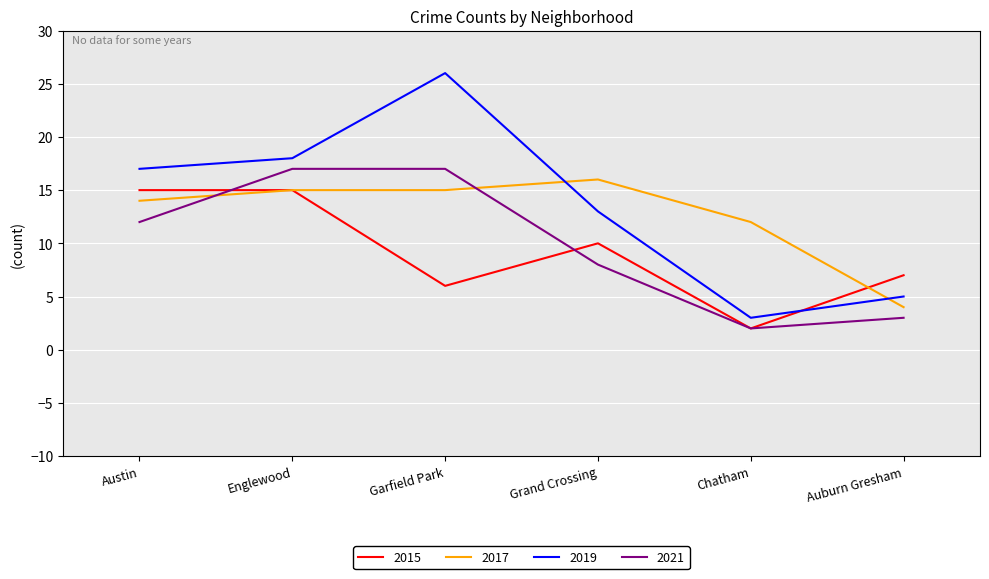

Where is 2017 nearest to the value 10?

Chatham